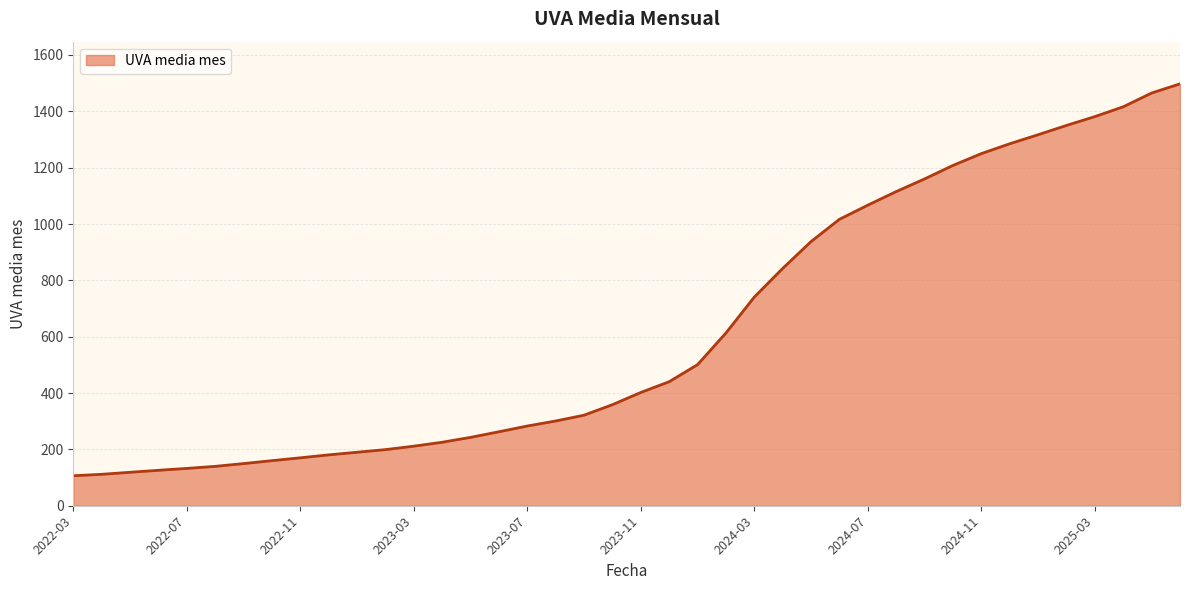

What is the difference between the maximum and minimum values?

1391.0